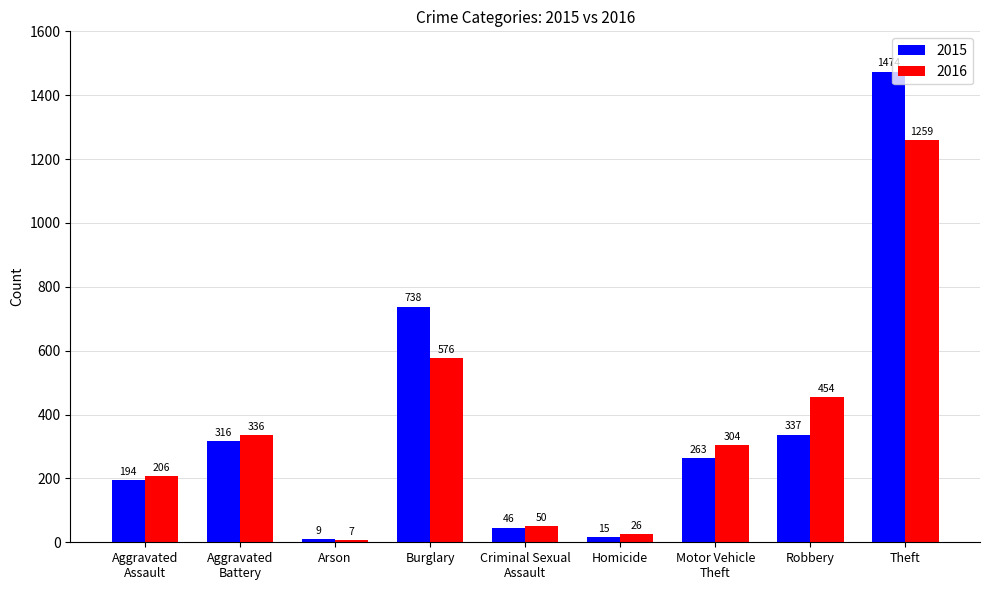

List the labels in order of 2015 value, largest first.

Theft, Burglary, Robbery, Aggravated
Battery, Motor Vehicle
Theft, Aggravated
Assault, Criminal Sexual
Assault, Homicide, Arson